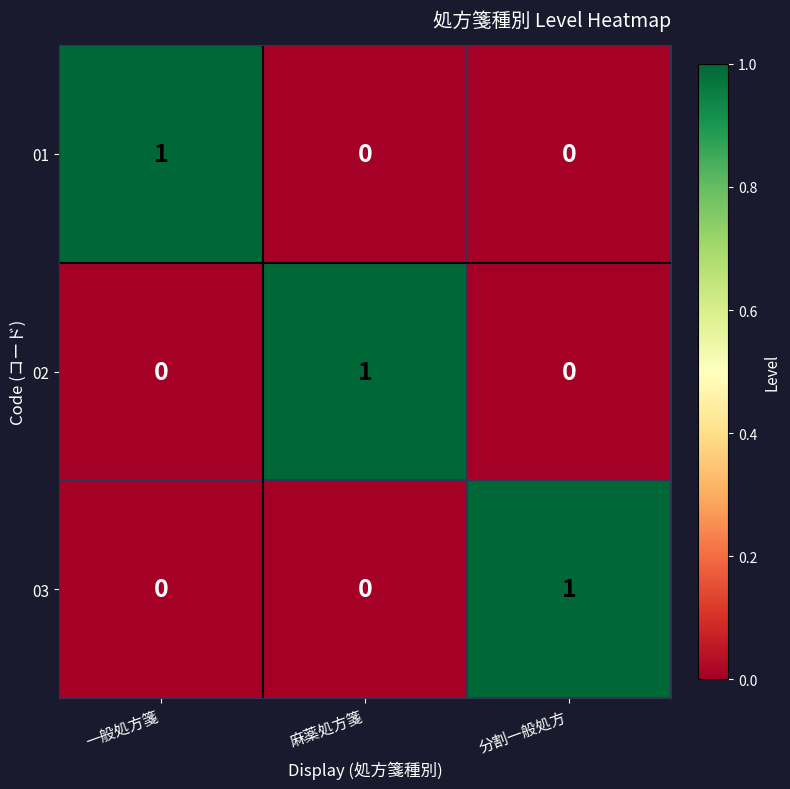

Which category has the highest value in the 03 series?

分割一般処方